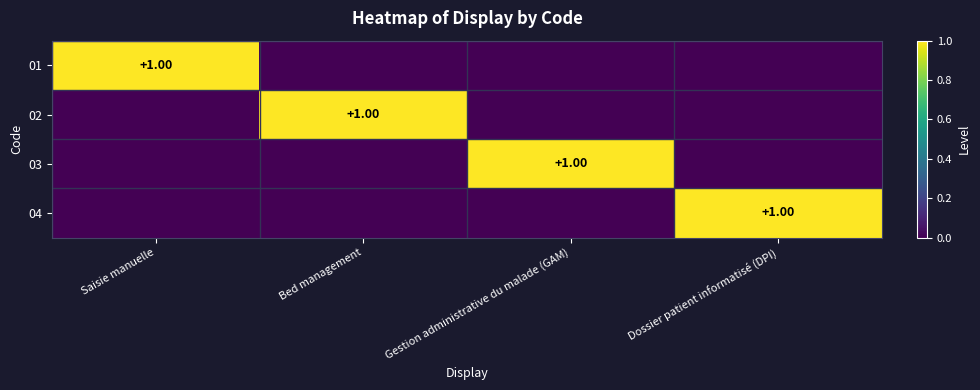

Which has a higher value, Dossier patient informatisé (DPI) or Bed management?

Dossier patient informatisé (DPI)